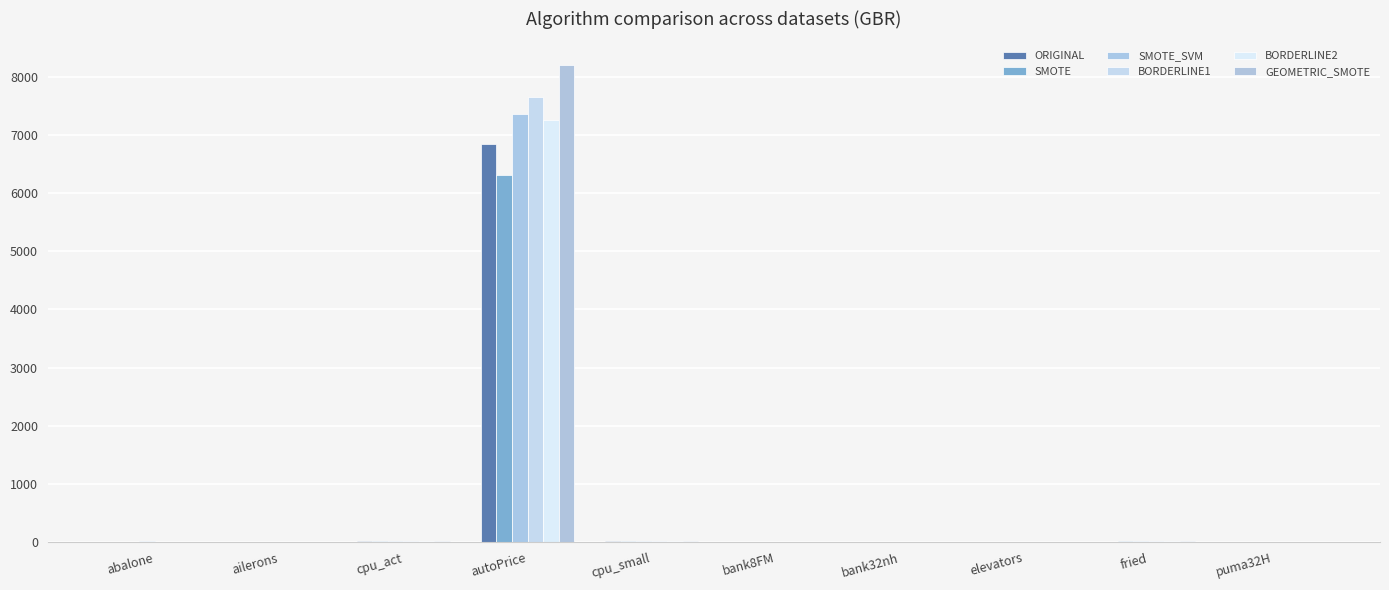

What is the label of the 10th bar from the left?

puma32H